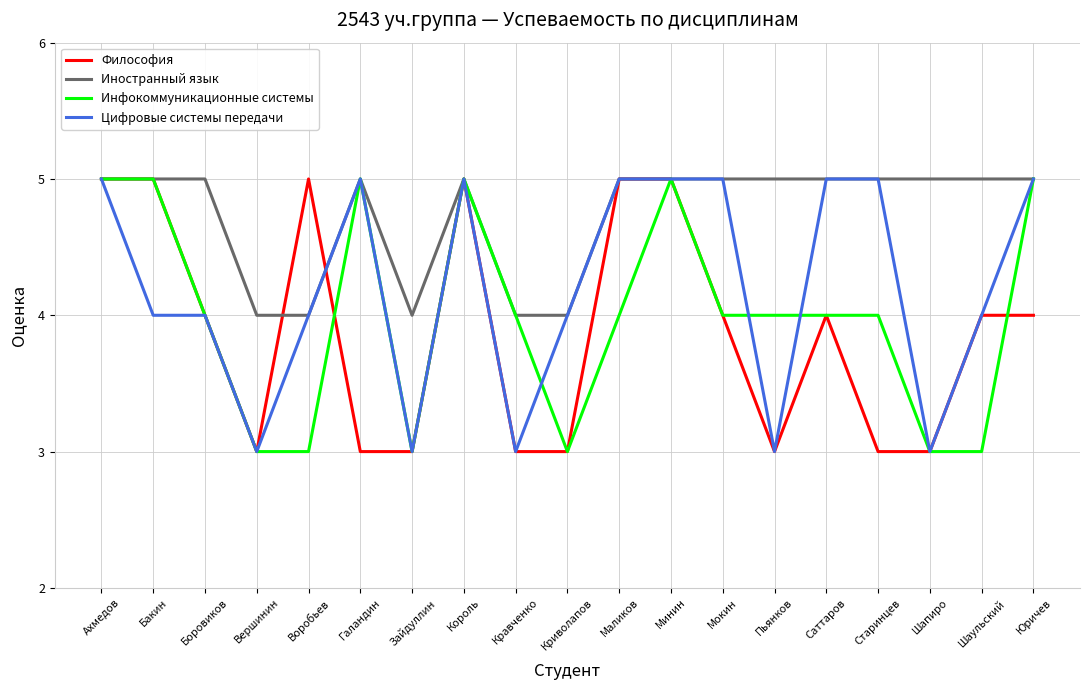

True or false: Цифровые системы передачи has a value of 5 at Король.

True